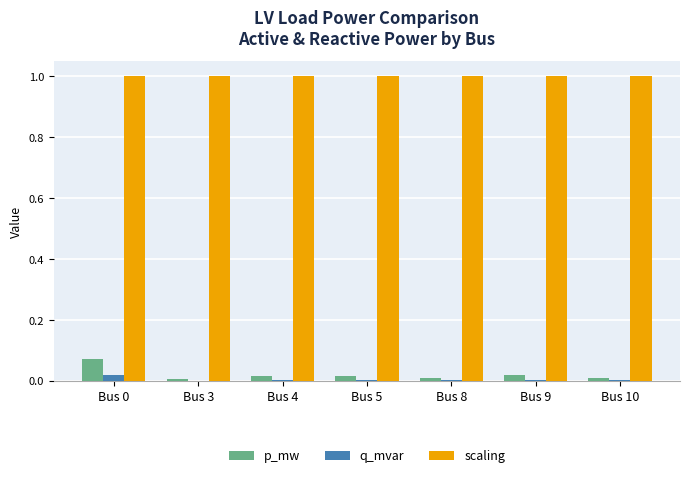

The value of scaling at Bus 10 is 0.6. True or false?

False